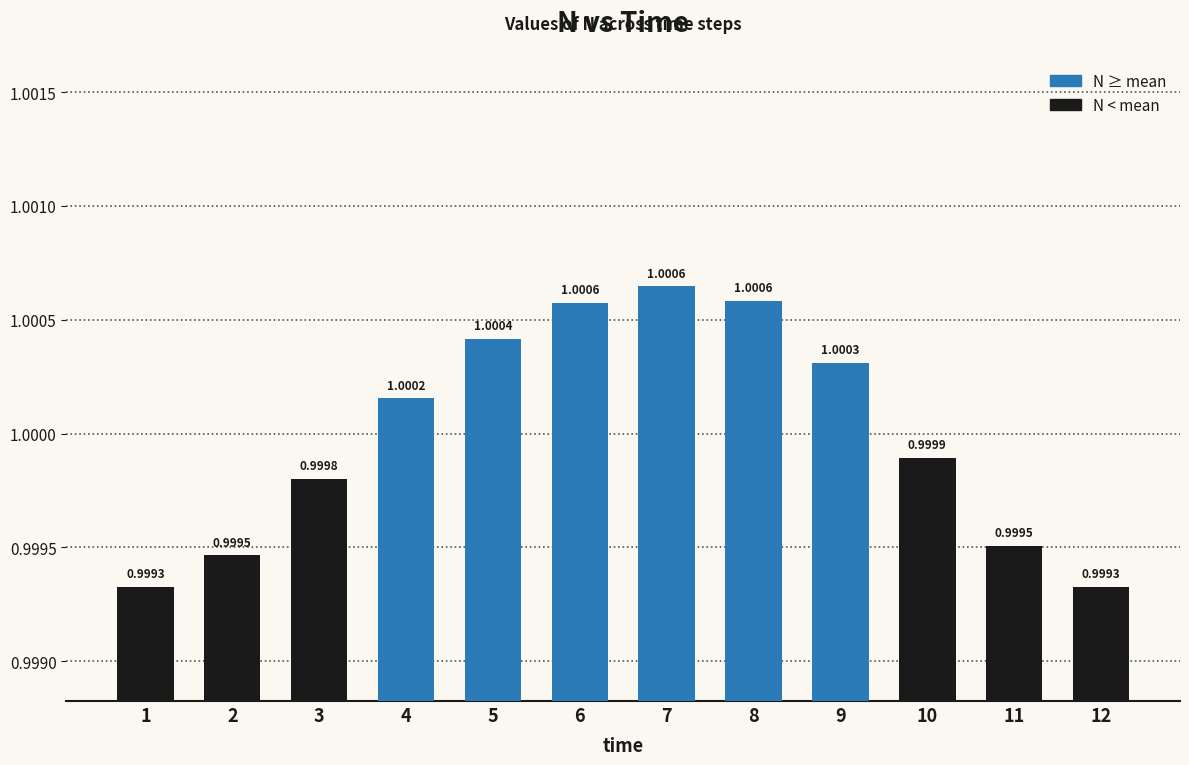

What is the greatest value displayed?

1.0